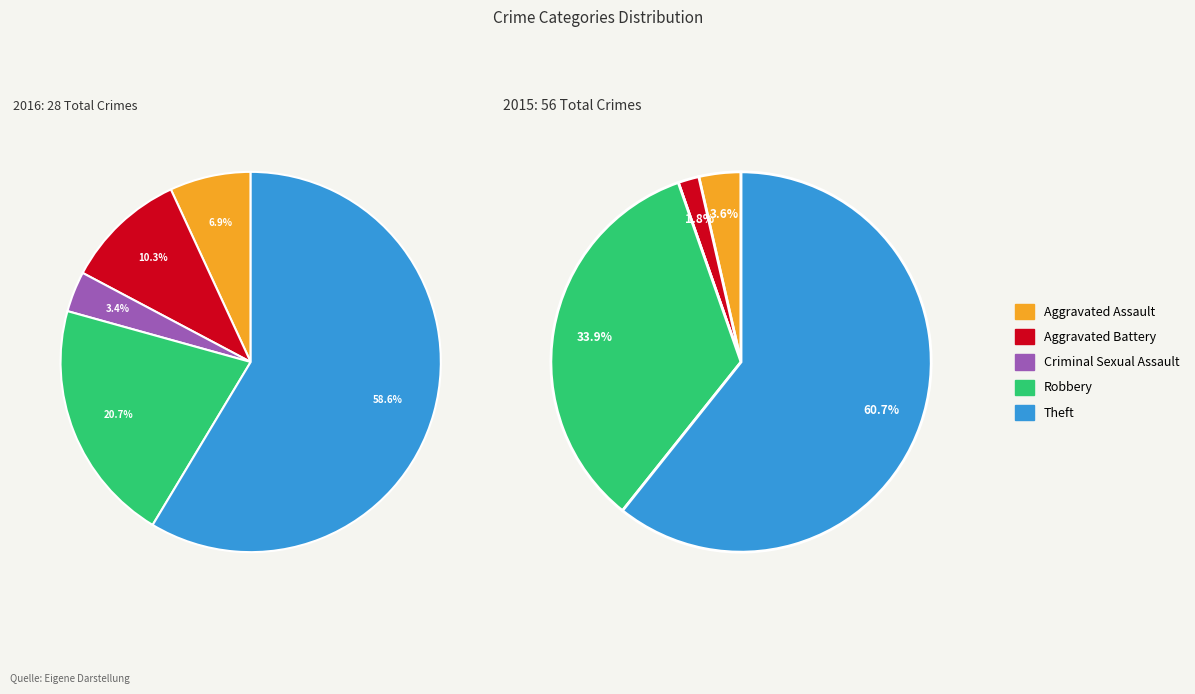

How many segments does this pie chart have?

5